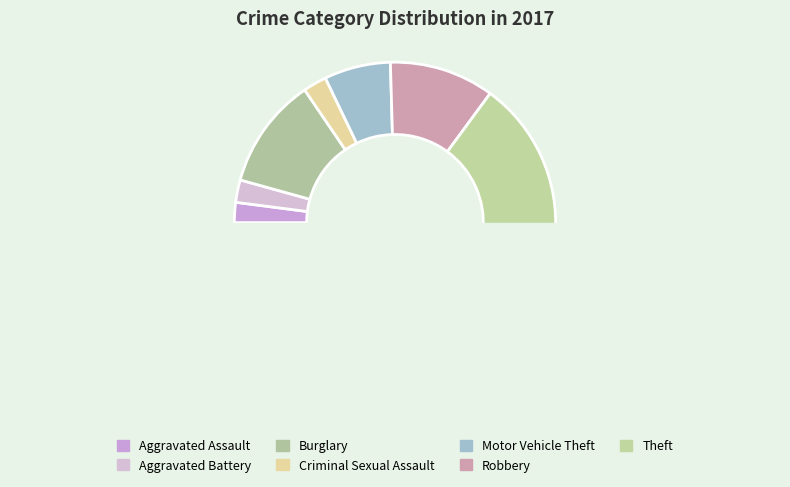

How much of the chart is everything except Robbery?

89.5%